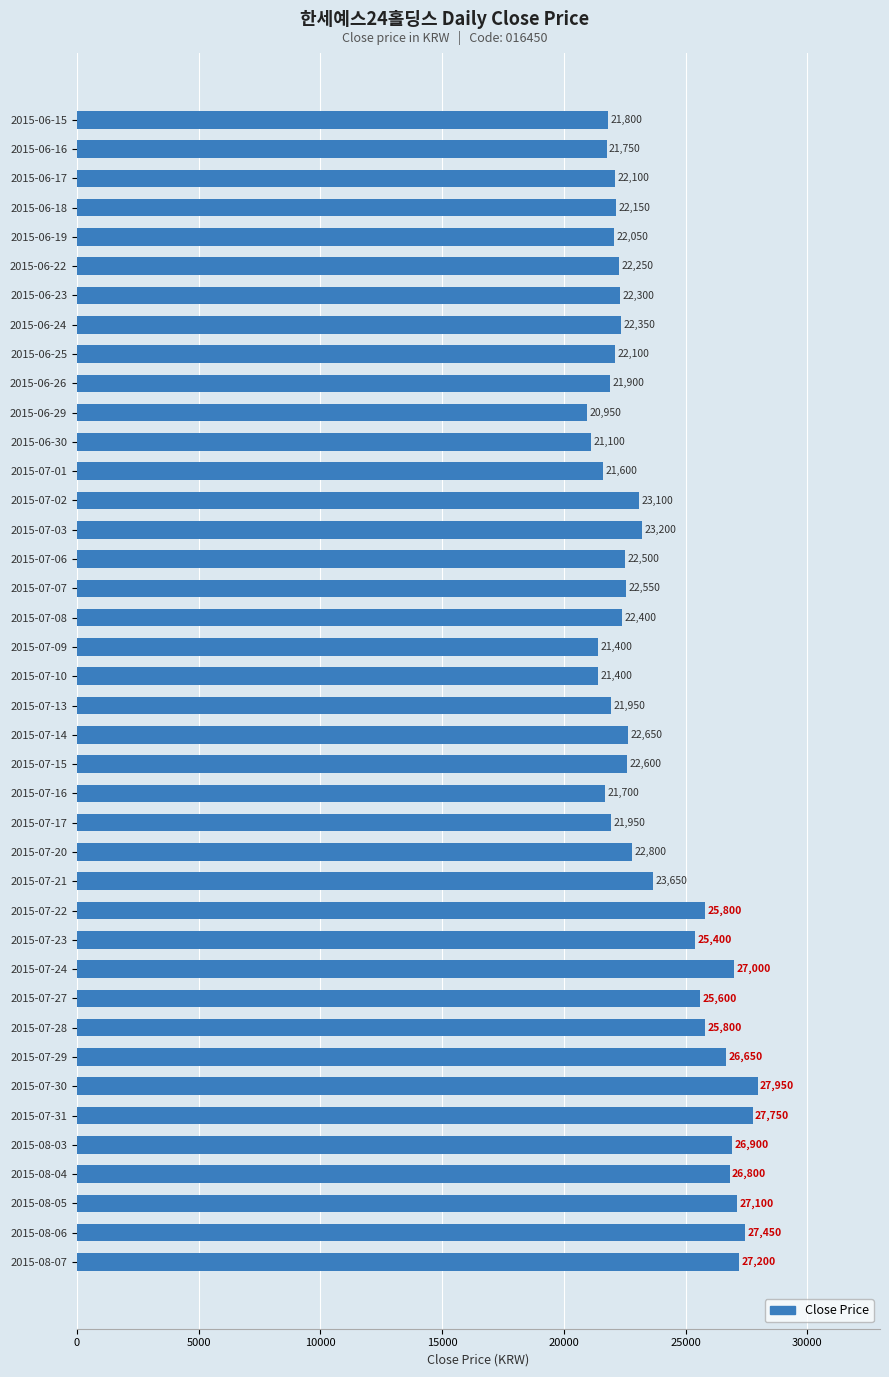

What is the average value?

23641